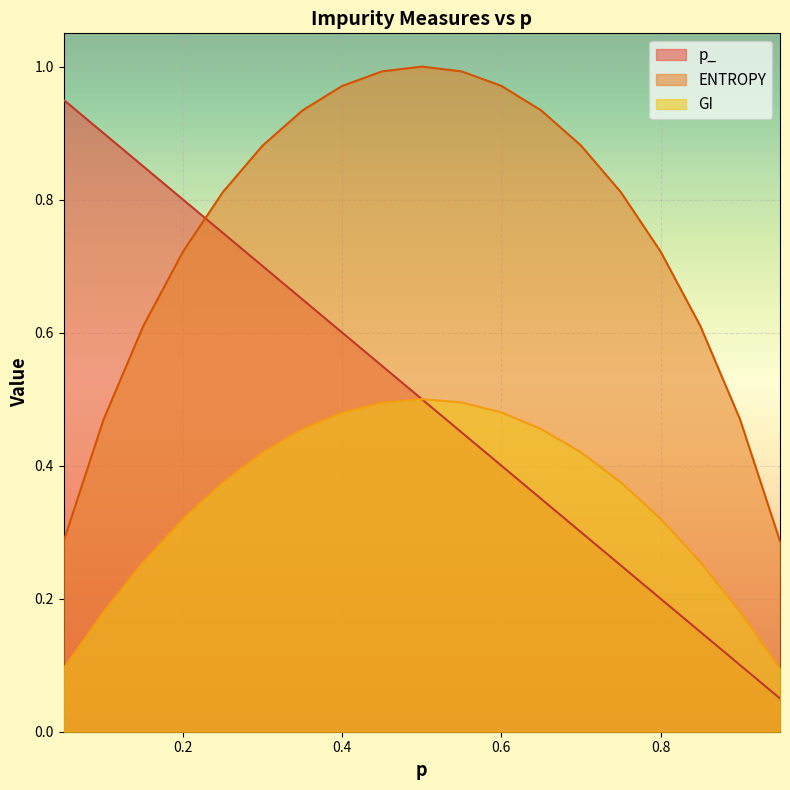

Which series has the largest total across all categories?

ENTROPY